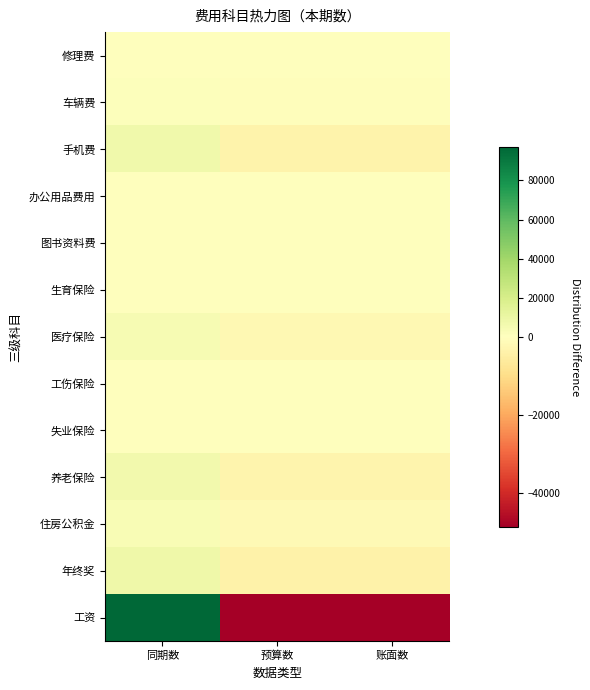

Reading left to right, what are all the values shown in this chart?

工资: 同期数=97289.9	预算数=-48645.0	账面数=-48645.0
年终奖: 同期数=8116.7	预算数=-4058.4	账面数=-4058.4
住房公积金: 同期数=3486.0	预算数=-1743.0	账面数=-1743.0
养老保险: 同期数=6115.8	预算数=-3057.9	账面数=-3057.9
失业保险: 同期数=281.5	预算数=-140.7	账面数=-140.7
工伤保险: 同期数=337.7	预算数=-168.9	账面数=-168.9
医疗保险: 同期数=4184.3	预算数=-2092.2	账面数=-2092.2
生育保险: 同期数=444.1	预算数=-222.1	账面数=-222.1
图书资料费: 同期数=168.7	预算数=-84.3	账面数=-84.3
办公用品费用: 同期数=111.0	预算数=-55.5	账面数=-55.5
手机费: 同期数=7098.5	预算数=-3549.2	账面数=-3549.2
车辆费: 同期数=1152.0	预算数=-576.0	账面数=-576.0
修理费: 同期数=0.0	预算数=0.0	账面数=0.0